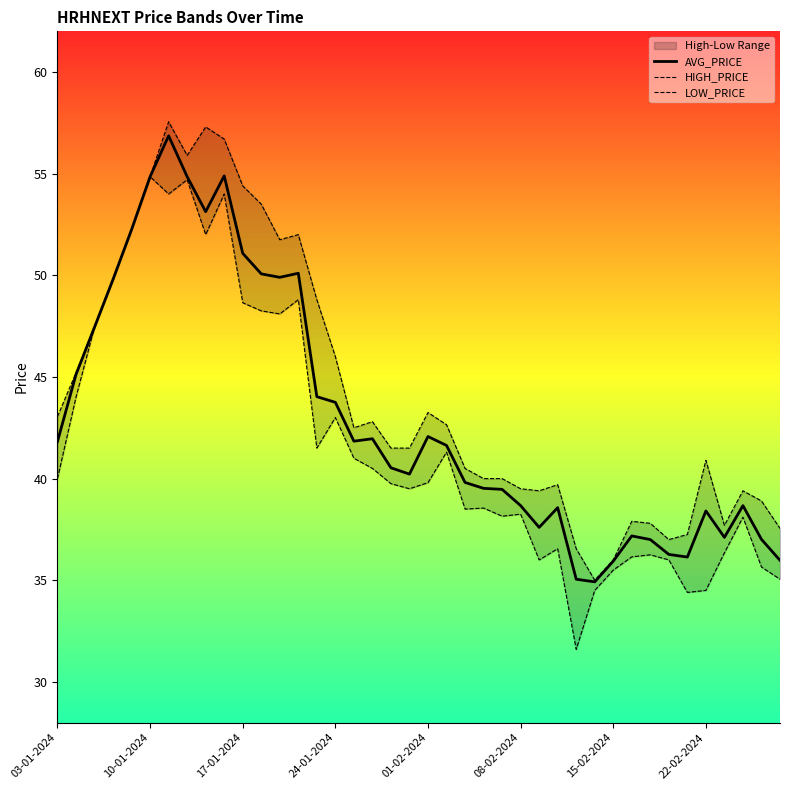

What is the minimum value for AVG_PRICE?

34.9